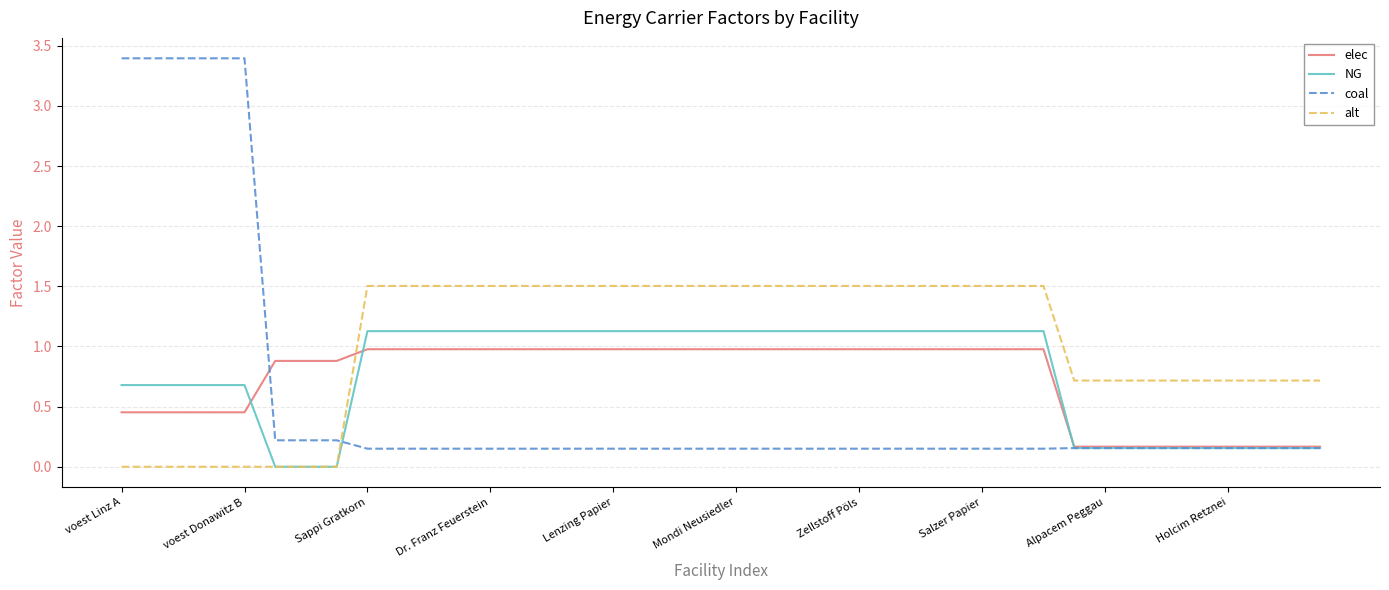

Which series has the largest total across all categories?

alt